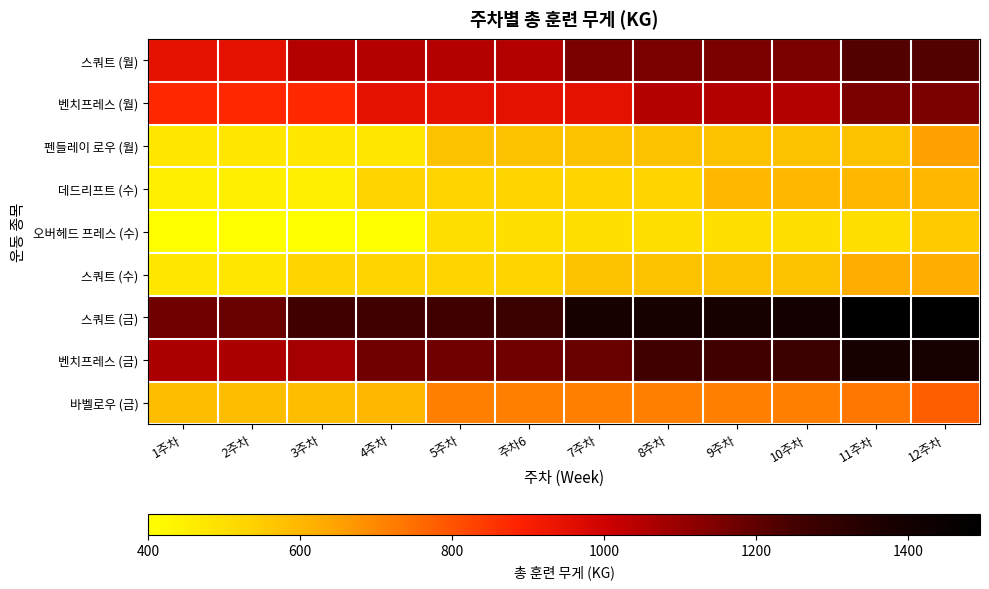

At which category does the chart reach its minimum across all series?

1주차